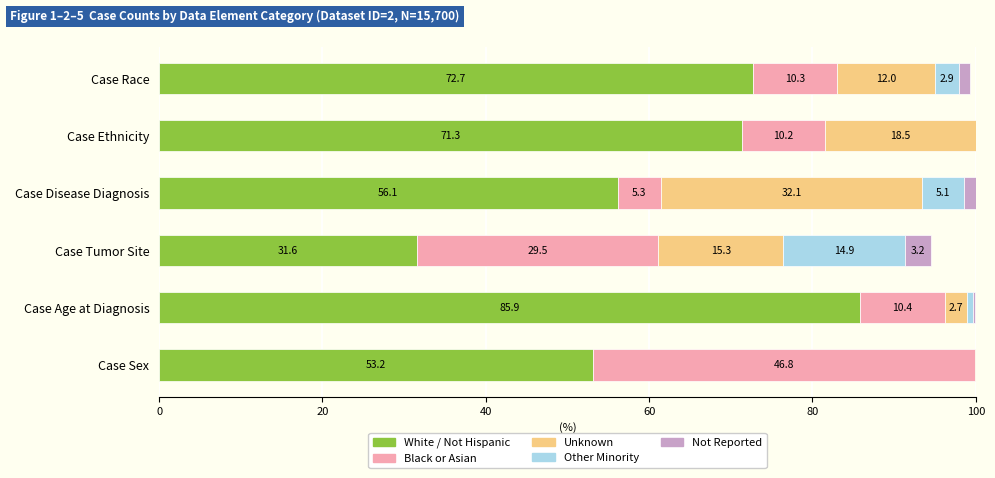

What is the average value of the White / Not Hispanic series?

61.8